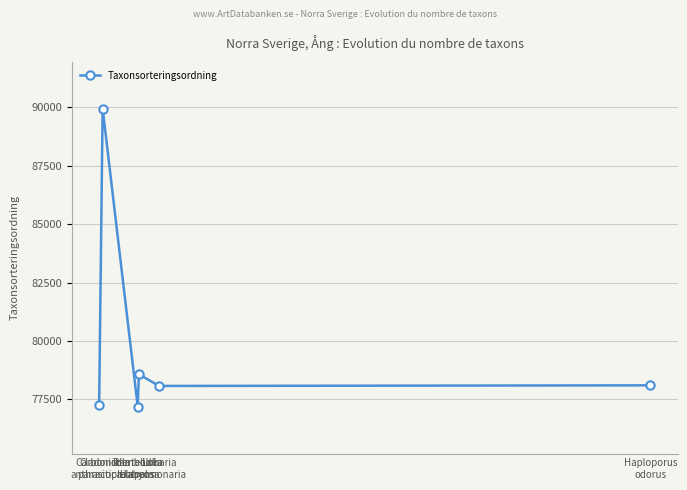

Which label corresponds to the largest value in the chart?

Carbonicola
anthracophila